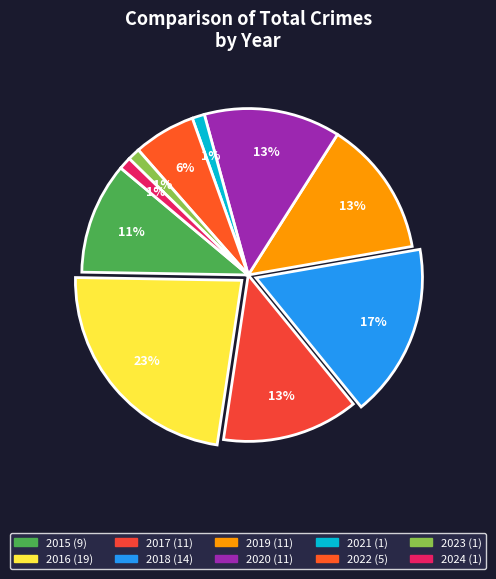

Which category has the biggest portion of the pie?

2016